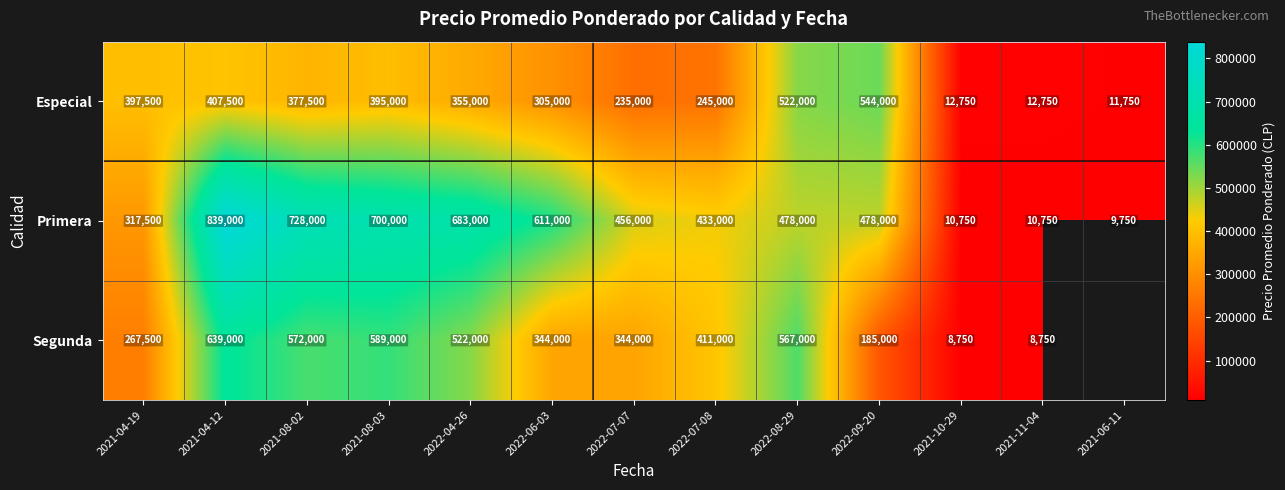

At how many categories does at least one series exceed 48842?

10